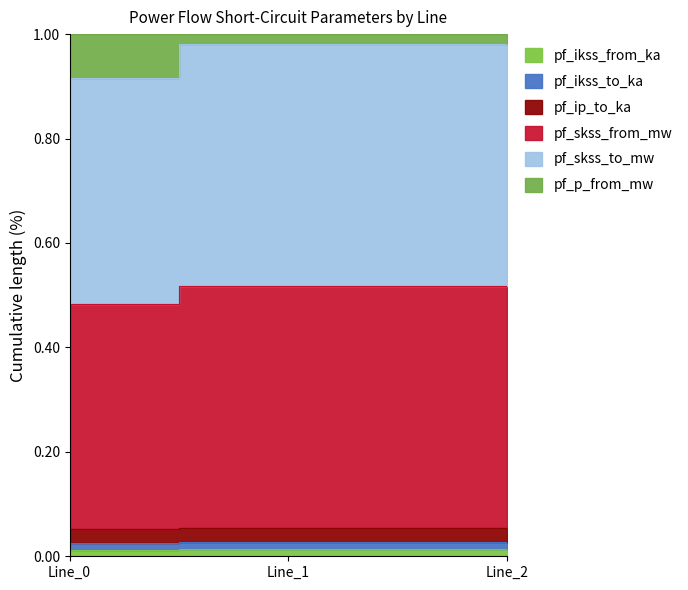

Where is pf_skss_to_mw nearest to the value 0?

Line_0